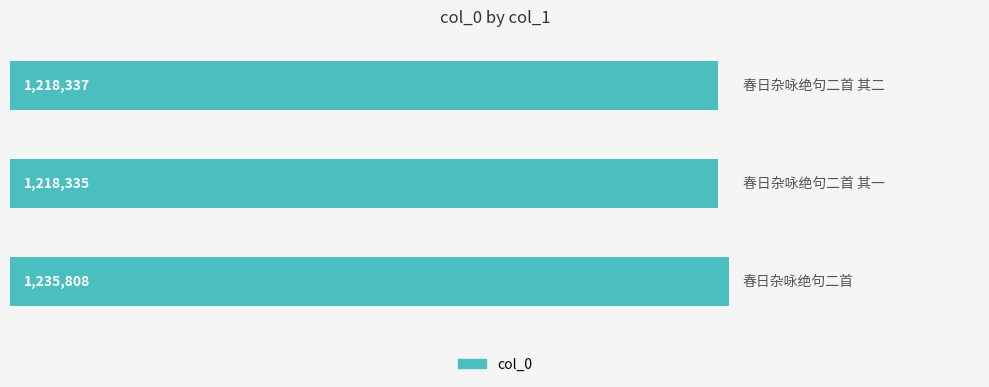

Are the bars horizontal?

Yes